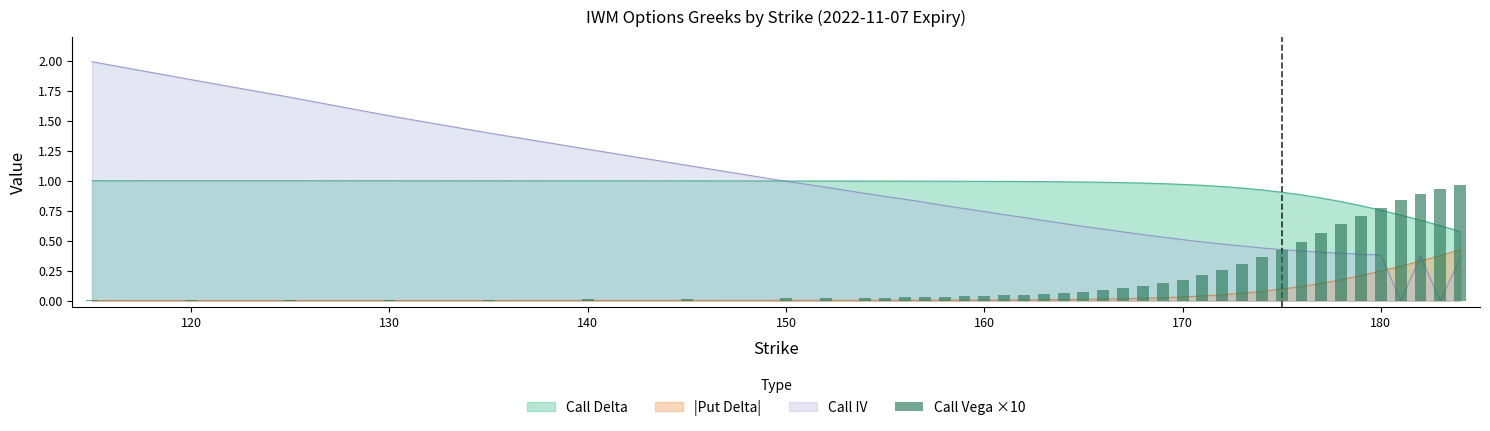

Reading left to right, extract all data points from this chart.

0.0	0.0	0.0	0.0	0.0	0.0	0.0	0.0	0.0	0.0	0.0	0.0	0.0	0.0	0.0	0.0	0.0	0.0	0.1	0.1	0.1	0.1	0.1	0.1	0.1	0.2	0.2	0.3	0.3	0.4	0.4	0.5	0.6	0.6	0.7	0.8	0.8	0.9	0.9	1.0